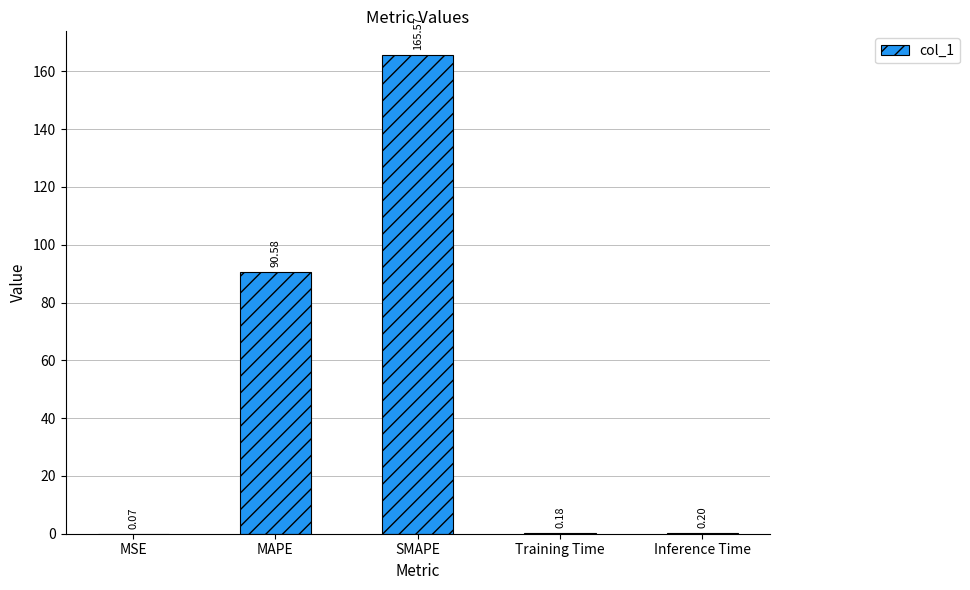

Which label corresponds to the largest value in the chart?

SMAPE